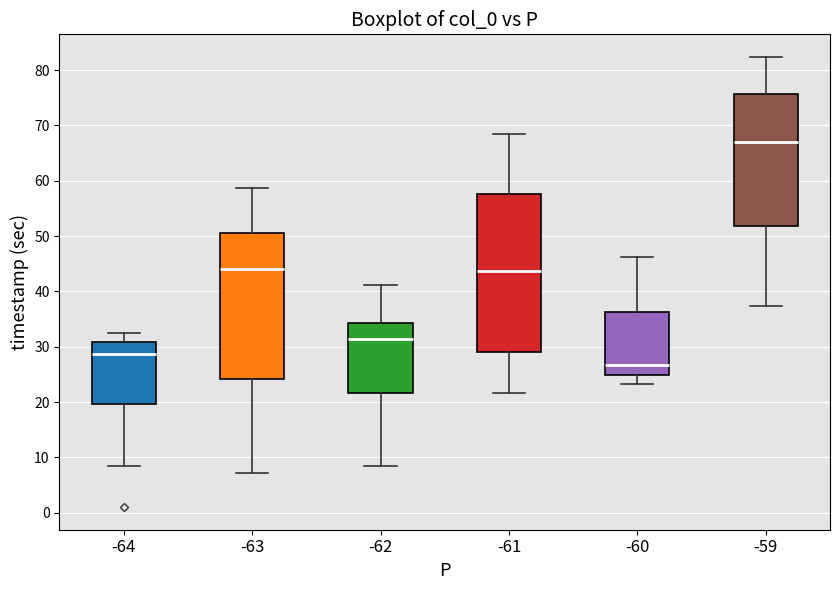

Where is the upper edge of the box at x = -64 on the y-axis? The values are not printed on the chart, so give them approximately, as read against the axis.

31